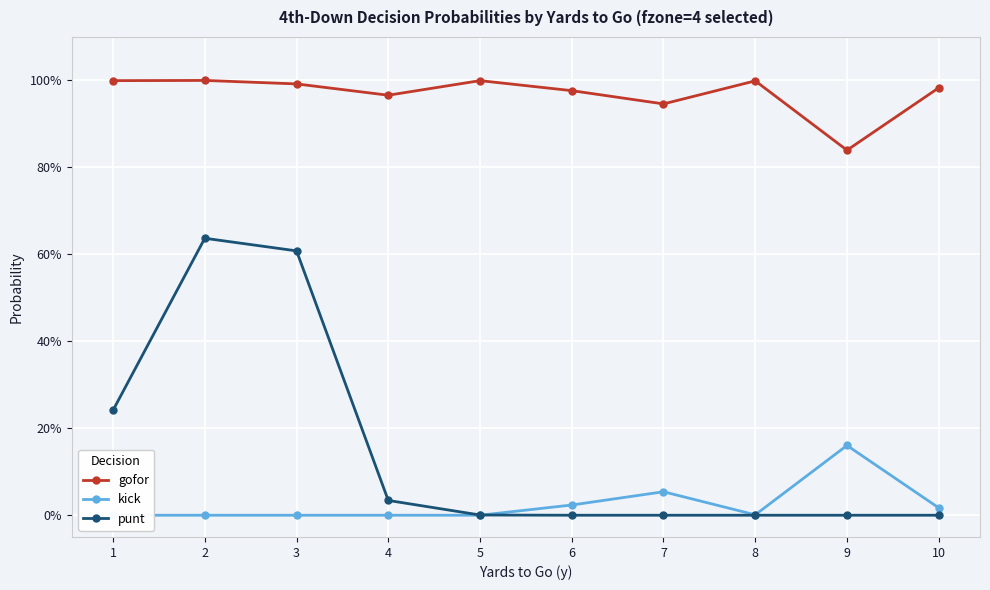

True or false: kick and gofor cross at least once.

False